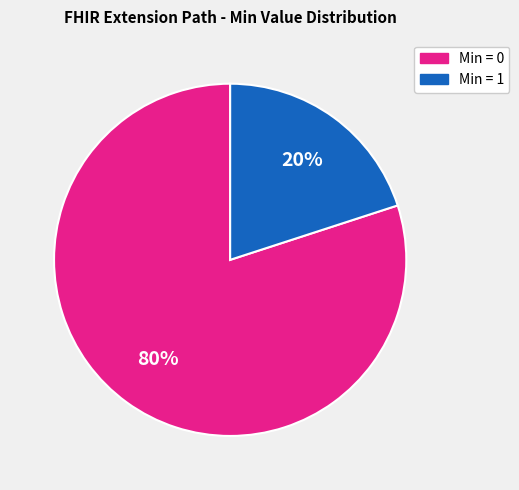

Is there any slice that represents more than half of the pie?

Yes